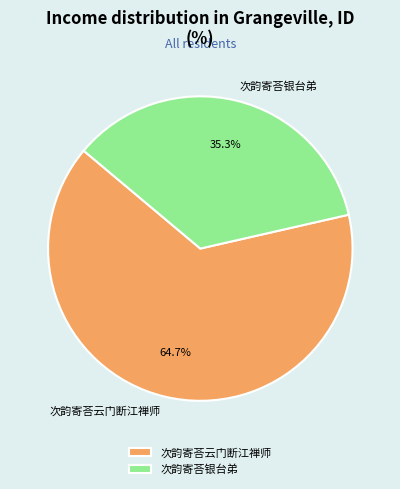

To the nearest percent, what is the combined percentage of 次韵寄荅银台弟 and 次韵寄荅云门断江禅师?

100%